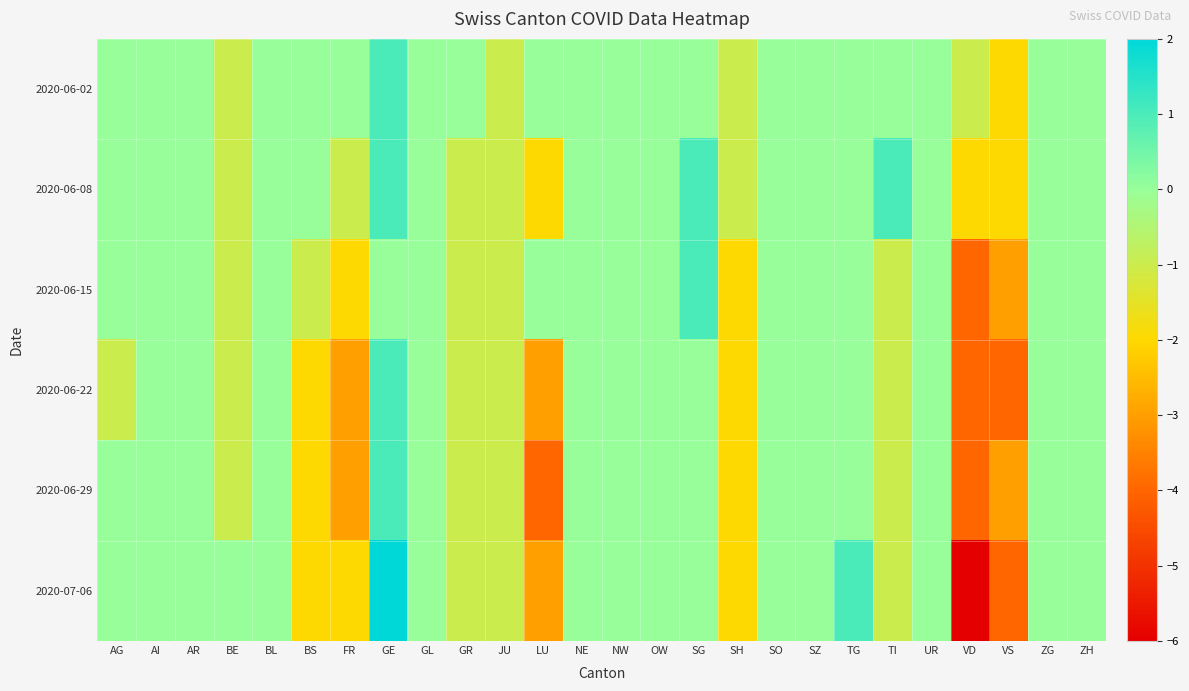

Reading left to right, transcribe all the data shown in this chart.

2020-06-02: AG=0	AI=0	AR=0	BE=-1	BL=0	BS=0	FR=0	GE=1	GL=0	GR=0	JU=-1	LU=0	NE=0	NW=0	OW=0	SG=0	SH=-1	SO=0	SZ=0	TG=0	TI=0	UR=0	VD=-1	VS=-2	ZG=0	ZH=0
2020-06-08: AG=0	AI=0	AR=0	BE=-1	BL=0	BS=0	FR=-1	GE=1	GL=0	GR=-1	JU=-1	LU=-2	NE=0	NW=0	OW=0	SG=1	SH=-1	SO=0	SZ=0	TG=0	TI=1	UR=0	VD=-2	VS=-2	ZG=0	ZH=0
2020-06-15: AG=0	AI=0	AR=0	BE=-1	BL=0	BS=-1	FR=-2	GE=0	GL=0	GR=-1	JU=-1	LU=0	NE=0	NW=0	OW=0	SG=1	SH=-2	SO=0	SZ=0	TG=0	TI=-1	UR=0	VD=-4	VS=-3	ZG=0	ZH=0
2020-06-22: AG=-1	AI=0	AR=0	BE=-1	BL=0	BS=-2	FR=-3	GE=1	GL=0	GR=-1	JU=-1	LU=-3	NE=0	NW=0	OW=0	SG=0	SH=-2	SO=0	SZ=0	TG=0	TI=-1	UR=0	VD=-4	VS=-4	ZG=0	ZH=0
2020-06-29: AG=0	AI=0	AR=0	BE=-1	BL=0	BS=-2	FR=-3	GE=1	GL=0	GR=-1	JU=-1	LU=-4	NE=0	NW=0	OW=0	SG=0	SH=-2	SO=0	SZ=0	TG=0	TI=-1	UR=0	VD=-4	VS=-3	ZG=0	ZH=0
2020-07-06: AG=0	AI=0	AR=0	BE=0	BL=0	BS=-2	FR=-2	GE=2	GL=0	GR=-1	JU=-1	LU=-3	NE=0	NW=0	OW=0	SG=0	SH=-2	SO=0	SZ=0	TG=1	TI=-1	UR=0	VD=-6	VS=-4	ZG=0	ZH=0